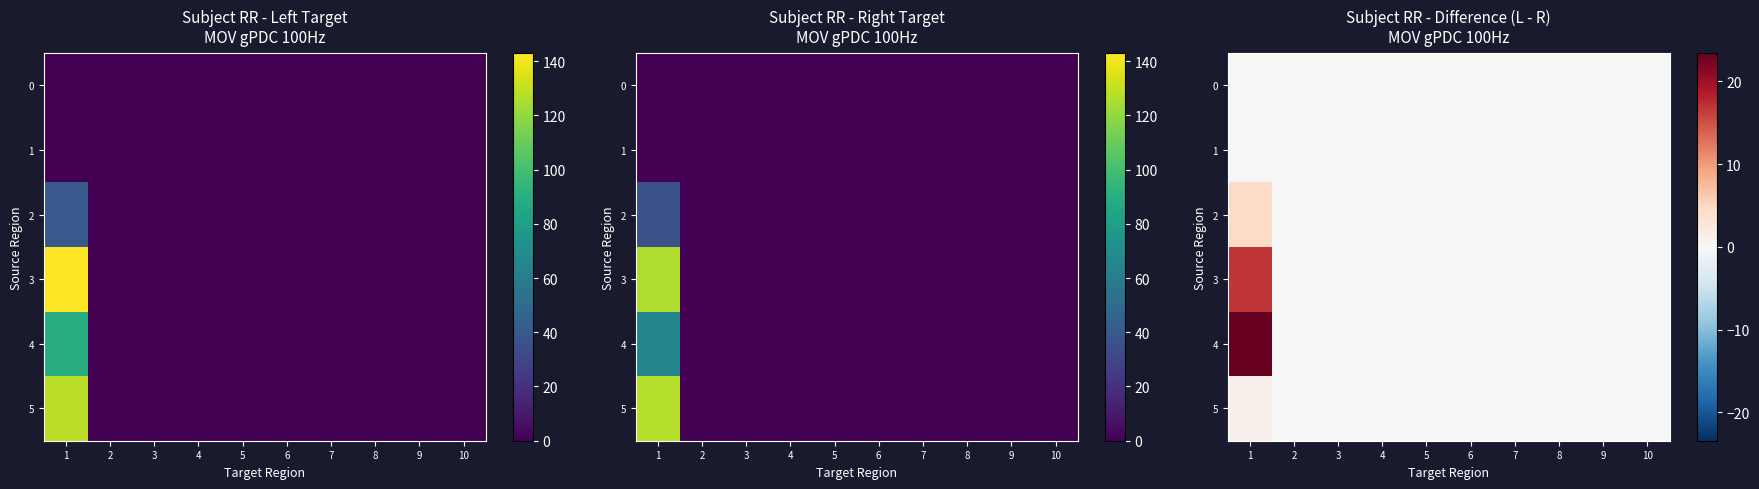

Which series has the widest spread of values?

4